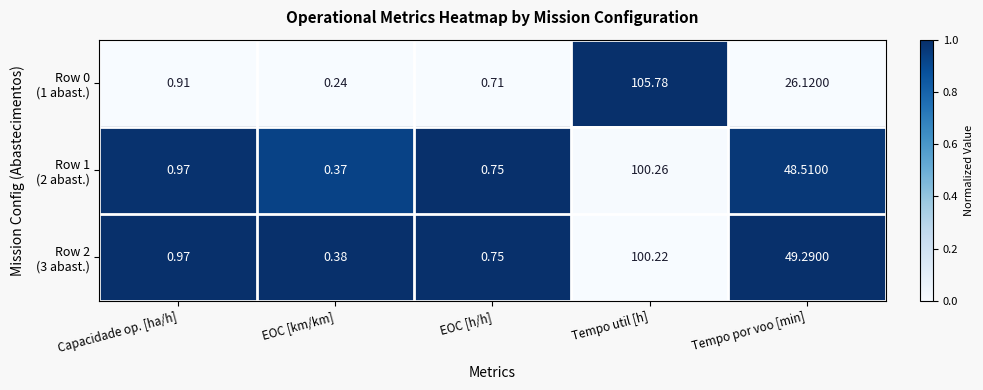

At which category is the sum across all series the highest?

Tempo util [h]